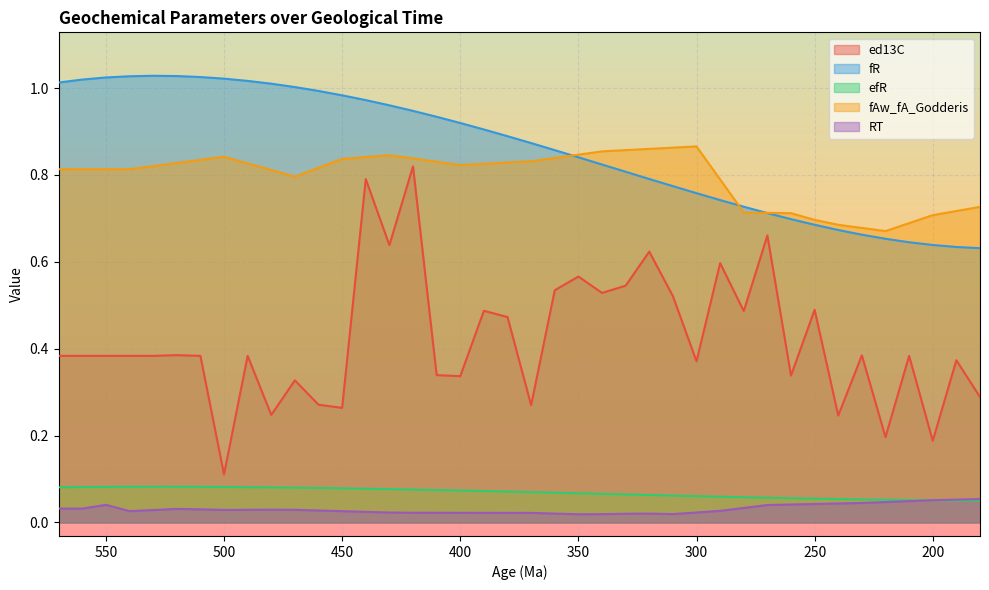

Is the value of ed13C at 370 greater than the value of fAw_fA_Godderis at 480?

No